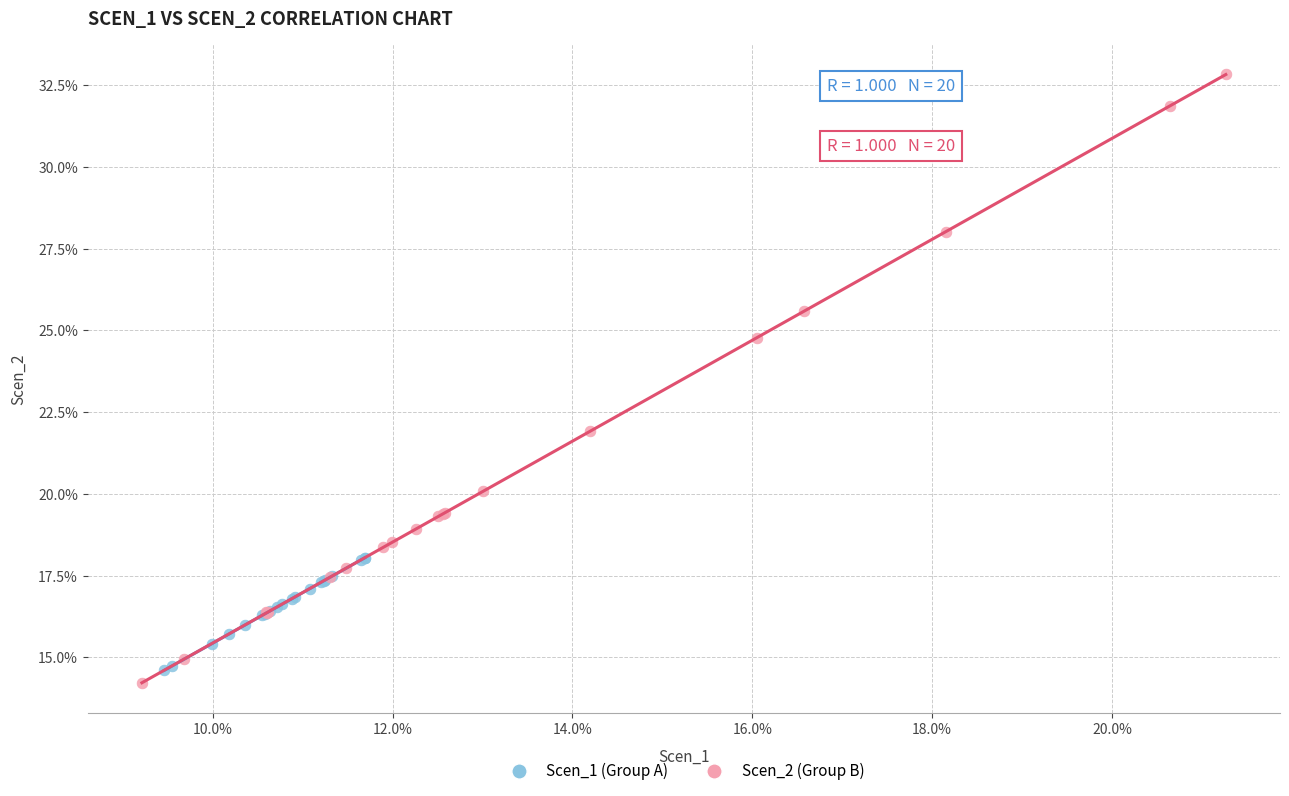

Which series reaches the maximum Y coordinate?

Scen_2 (Group B)